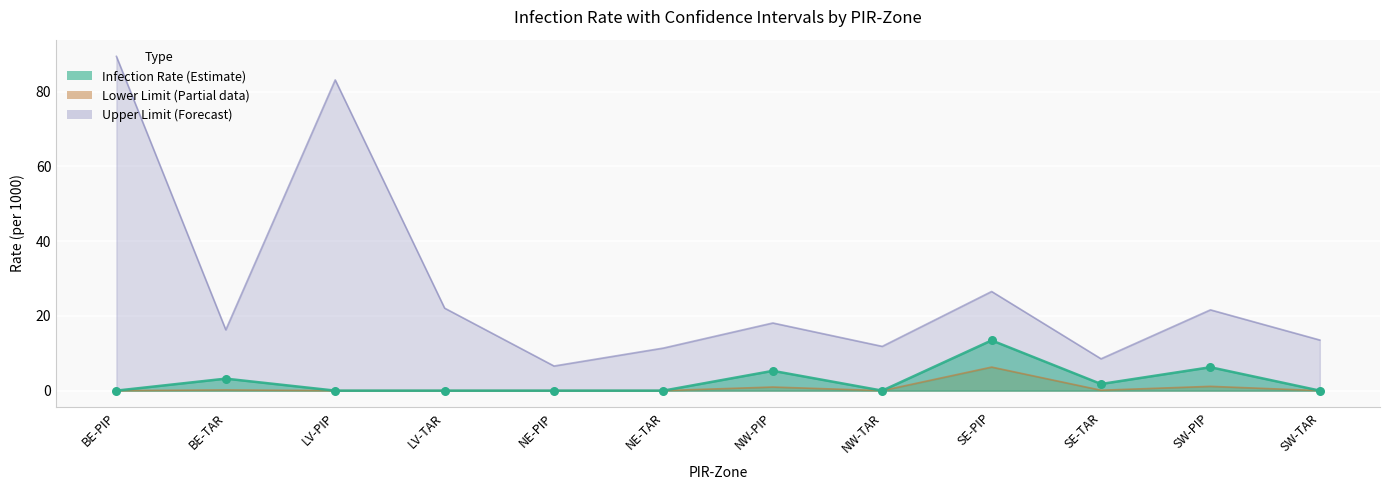

Which series reaches the maximum Y coordinate?

Upper Limit